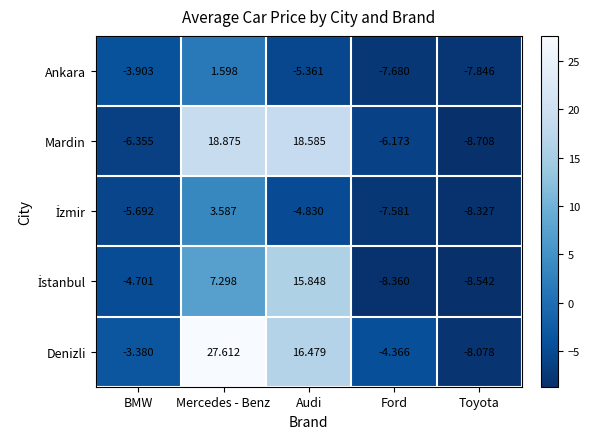

At which category does the chart reach its minimum across all series?

Toyota